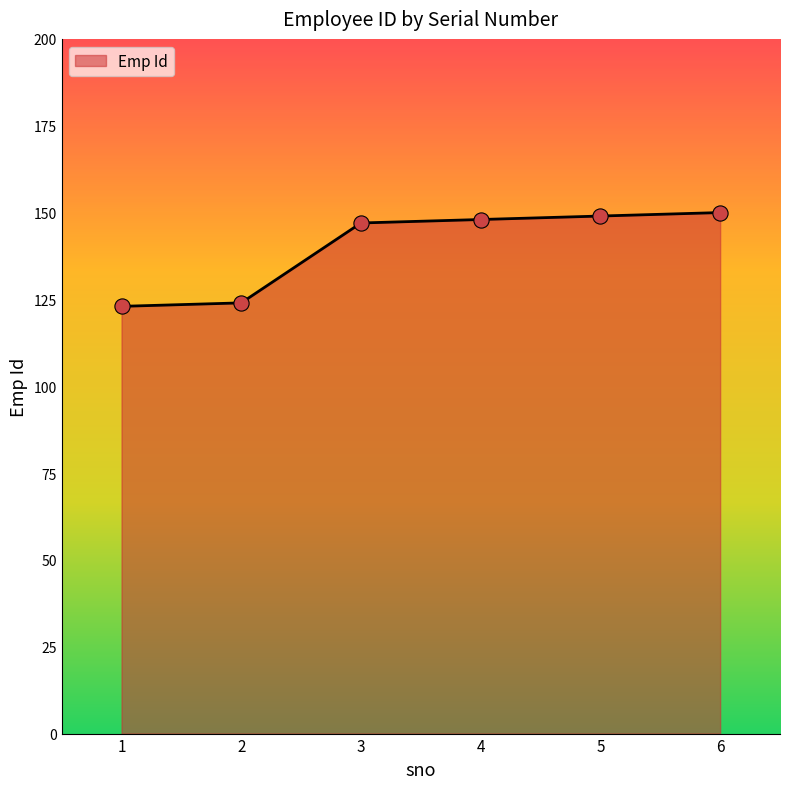

Approximately how many times larger is the value at 5 compared to 3?

1.0